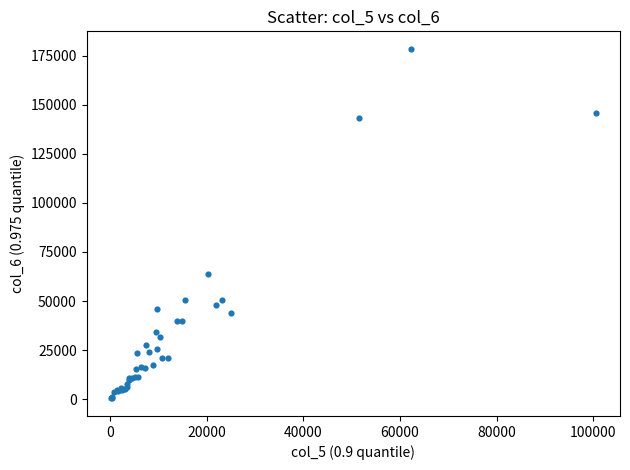

What Y value in the scatter plot is closest to 89420?

63749.5